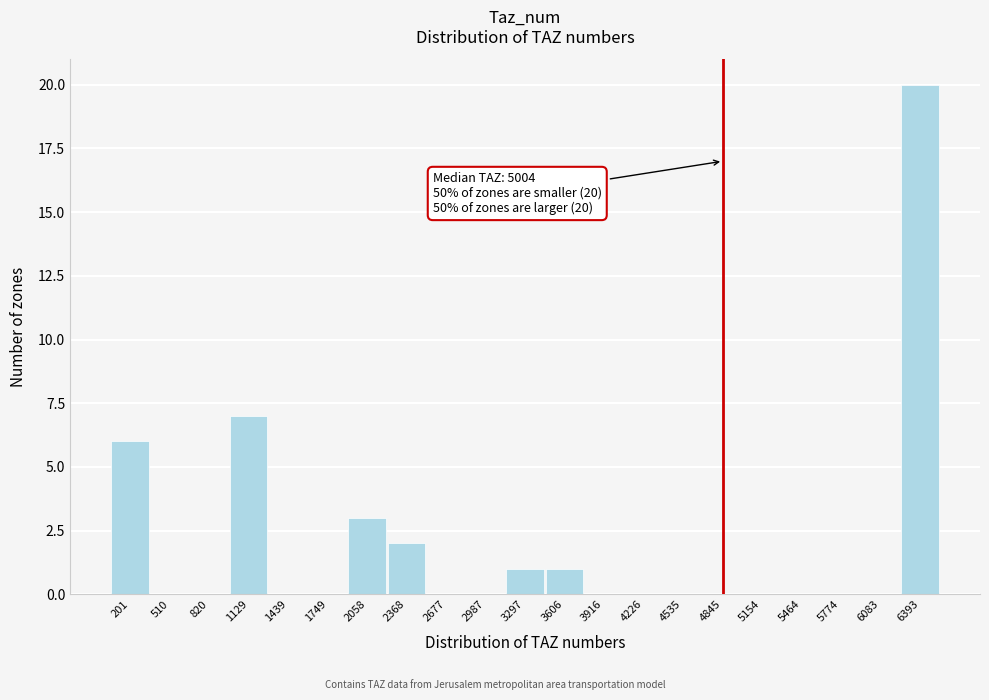

Reading left to right, what are all the values shown in this chart?

201=6	510=0	820=0	1129=7	1439=0	1749=0	2058=3	2368=2	2677=0	2987=0	3297=1	3606=1	3916=0	4226=0	4535=0	4845=0	5154=0	5464=0	5774=0	6083=0	6393=20